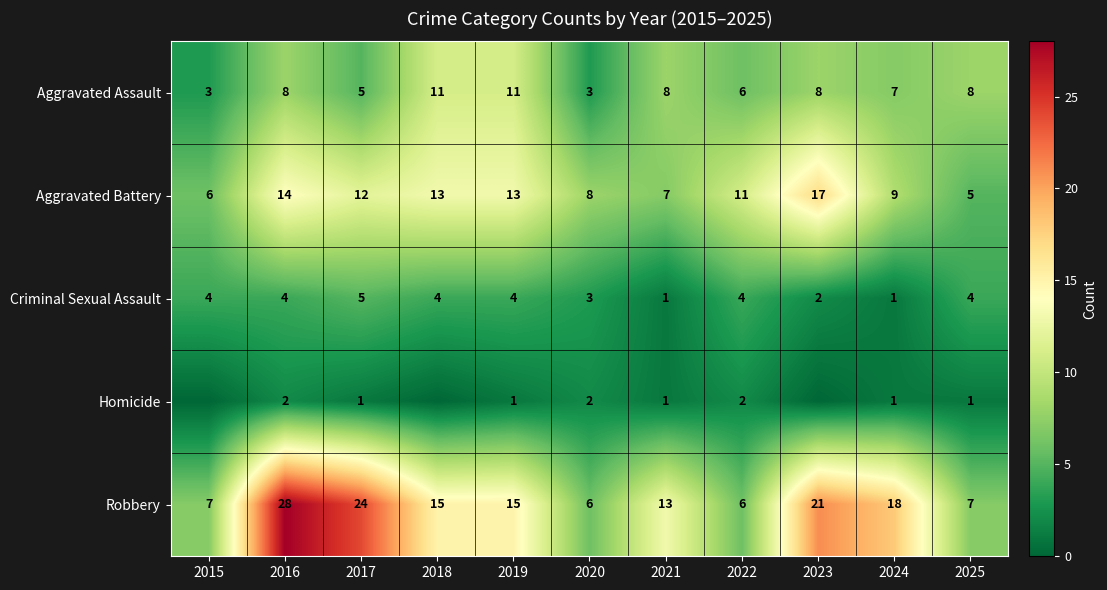

Count the number of categories in the chart.

11